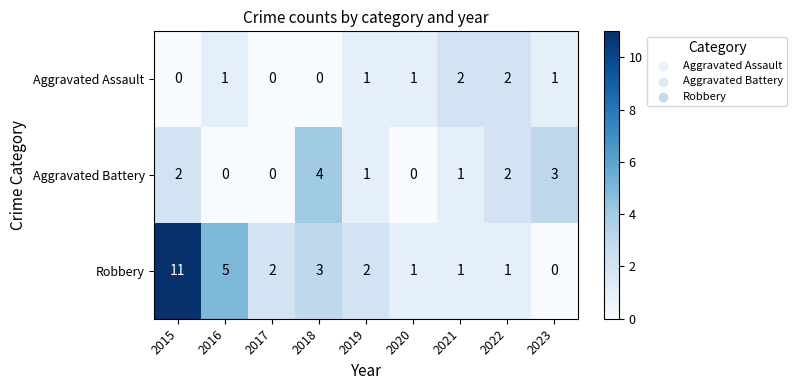

What is the spread (max minus min) of values at 2022?

1